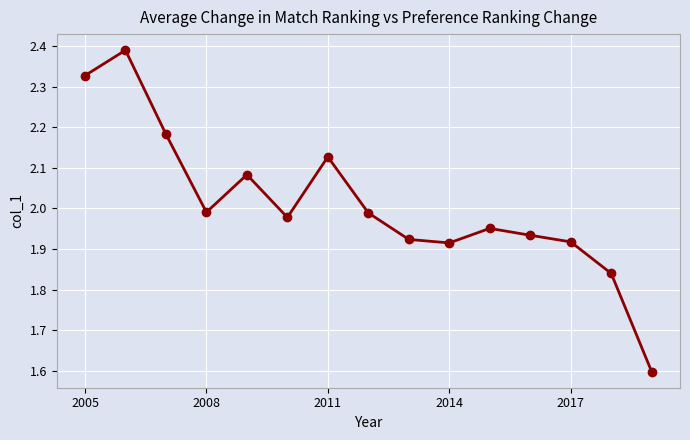

What is the sum of all values?

30.1